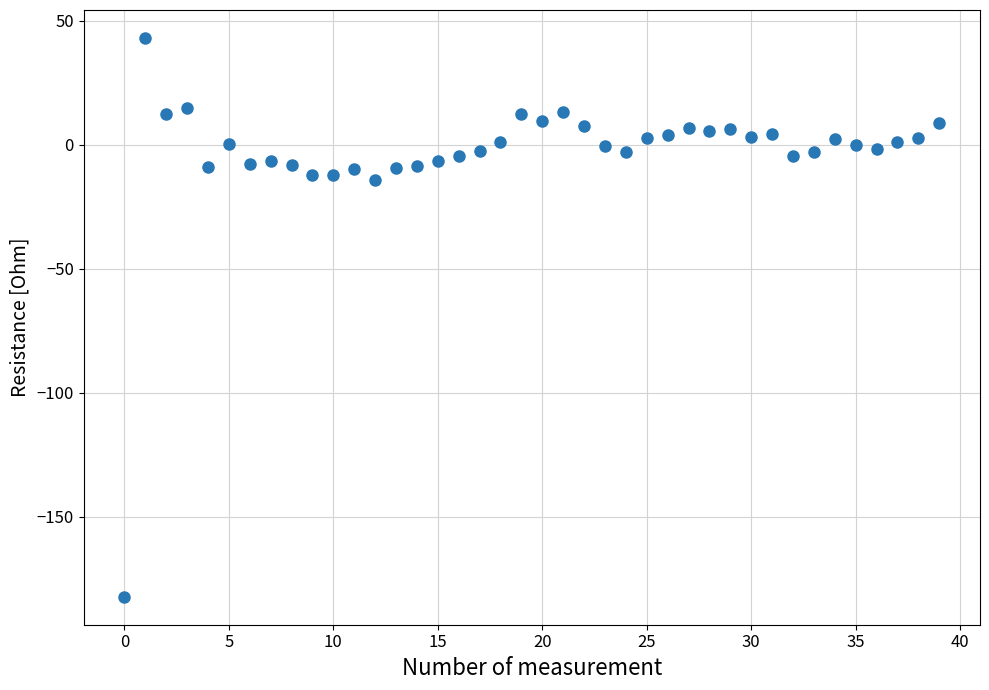

What is the range of Y values (max minus min)?

225.5